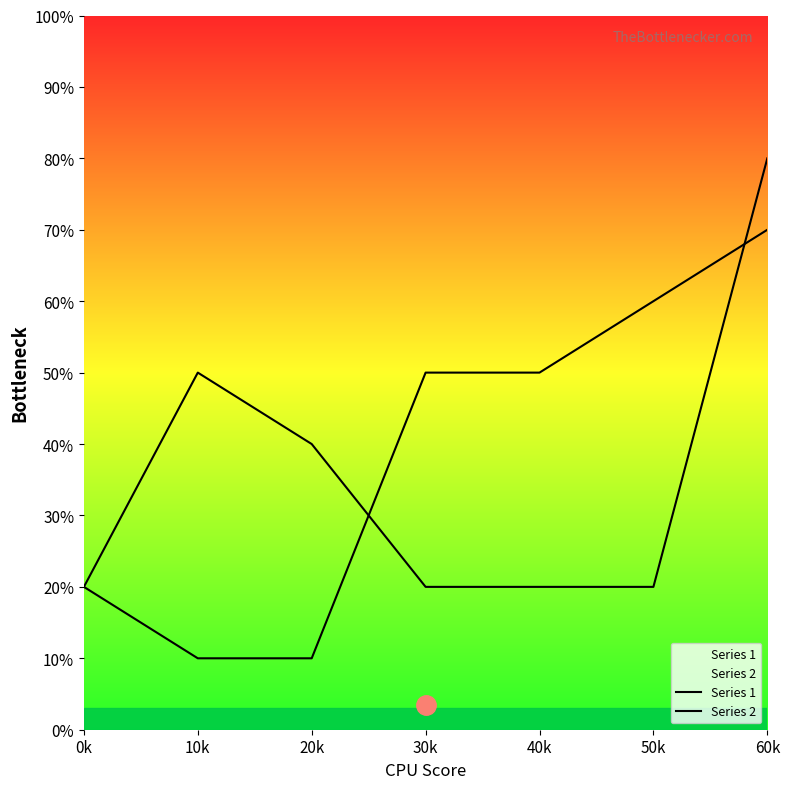

Between 0k and 60k, which series saw the biggest shift?

Series 2